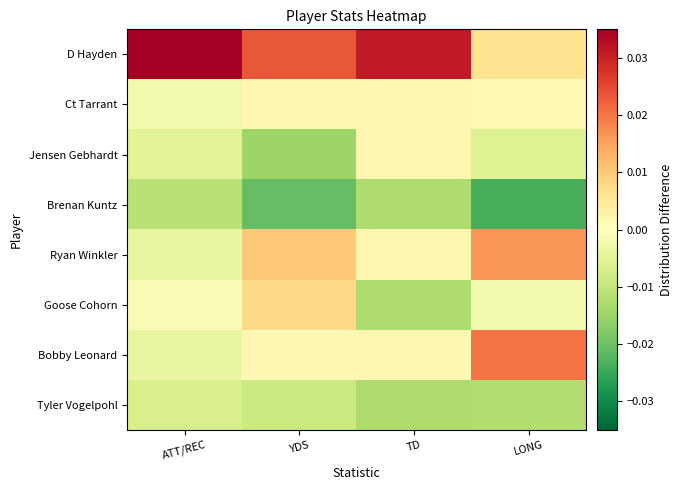

At how many categories does at least one series exceed 0?

4